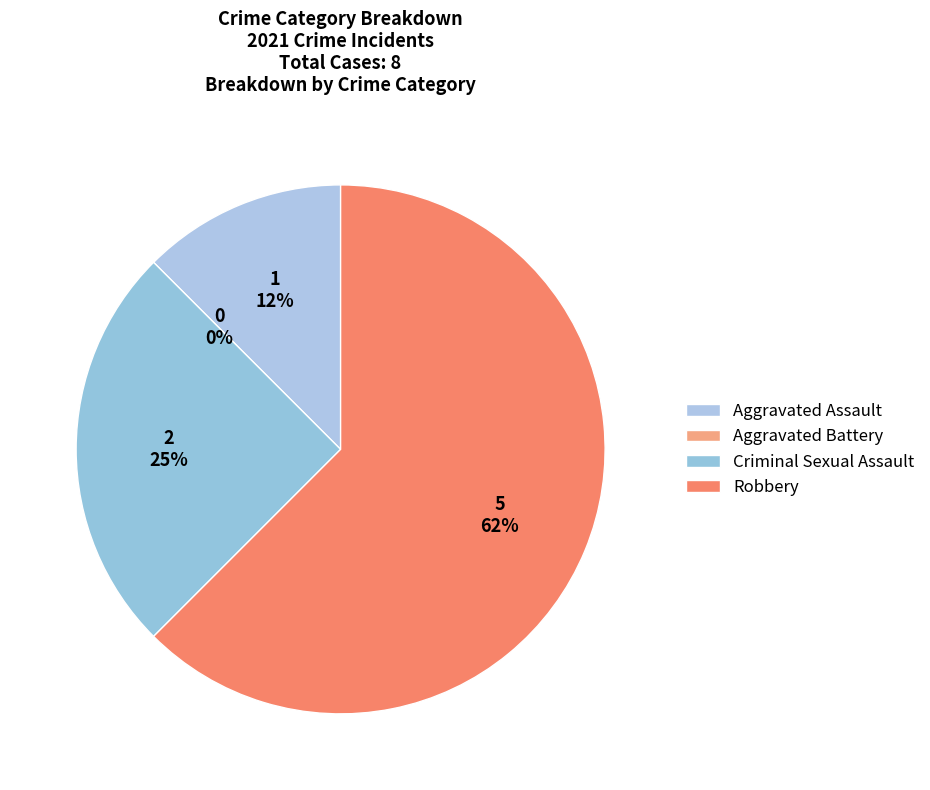

How much of the chart is everything except Criminal Sexual Assault?

75.0%